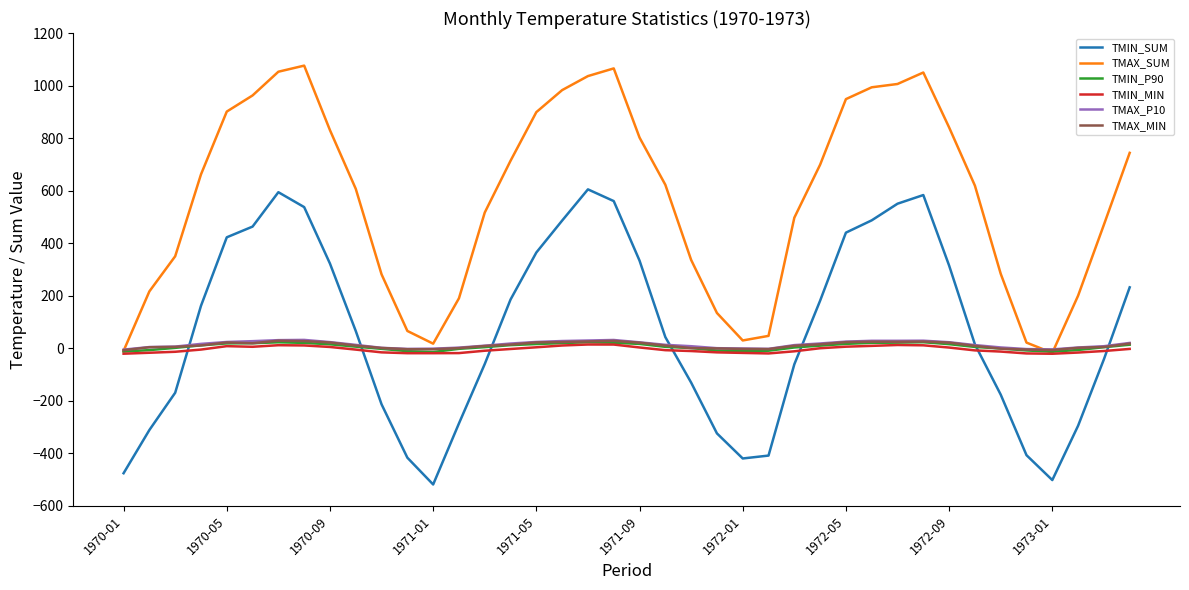

What is the maximum value shown in the chart?

1075.9